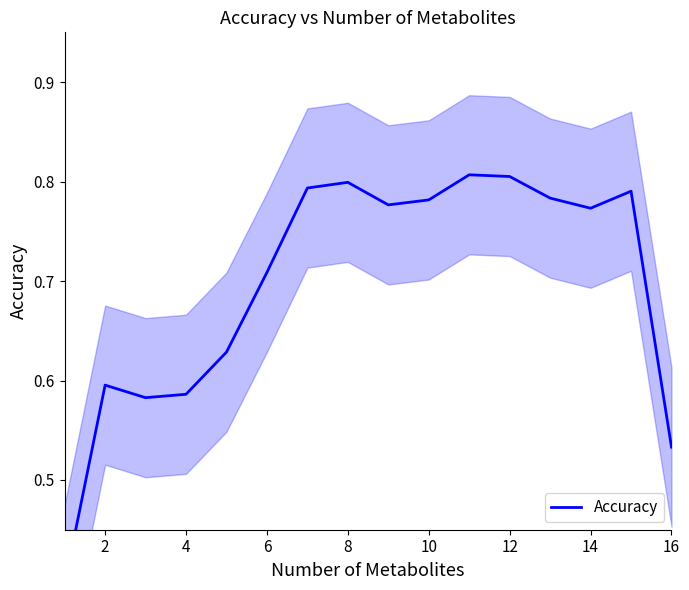

Count the values in the range 0 to 1.

16